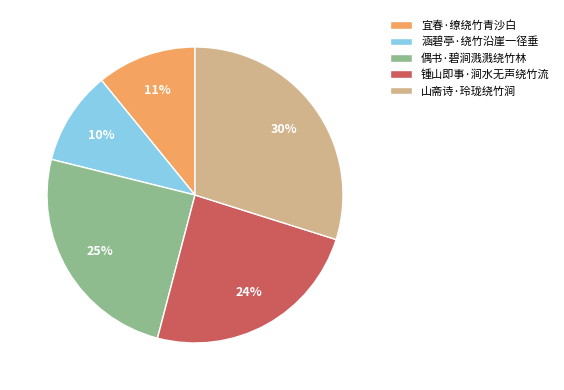

To the nearest percent, what percentage of the pie is 偶书·碧涧溅溅绕竹林?

25%